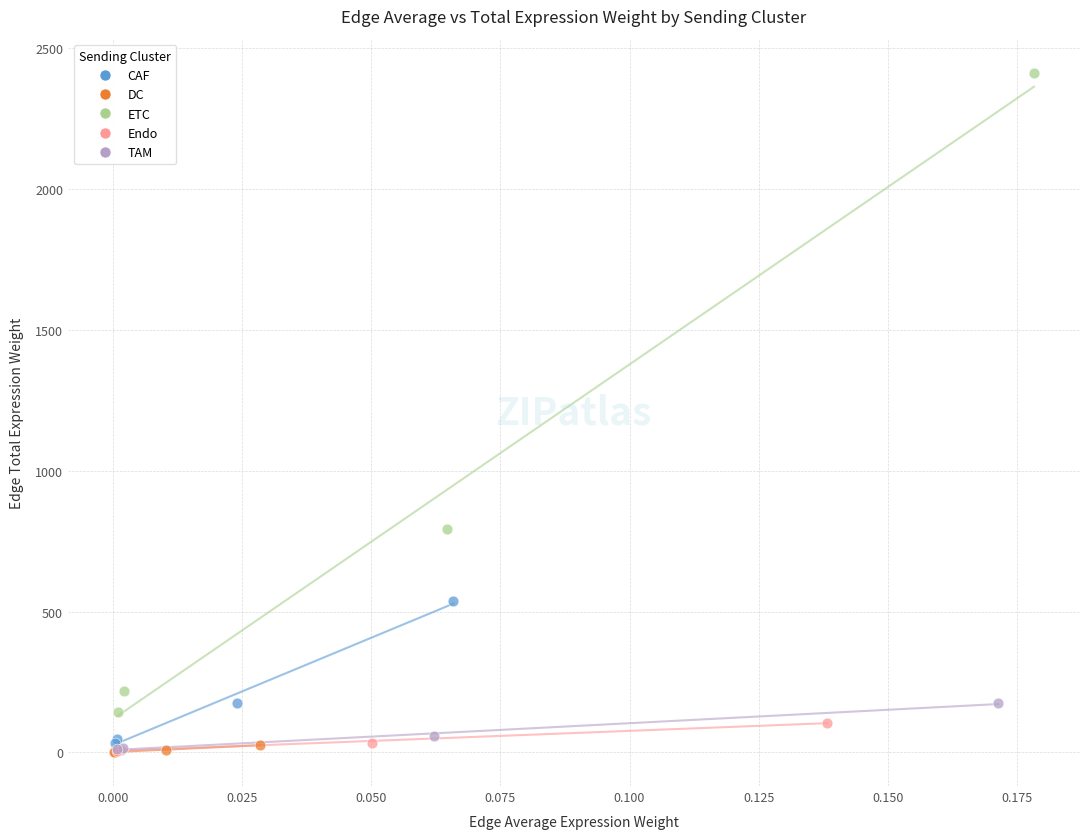

Which series reaches the maximum Y coordinate?

ETC